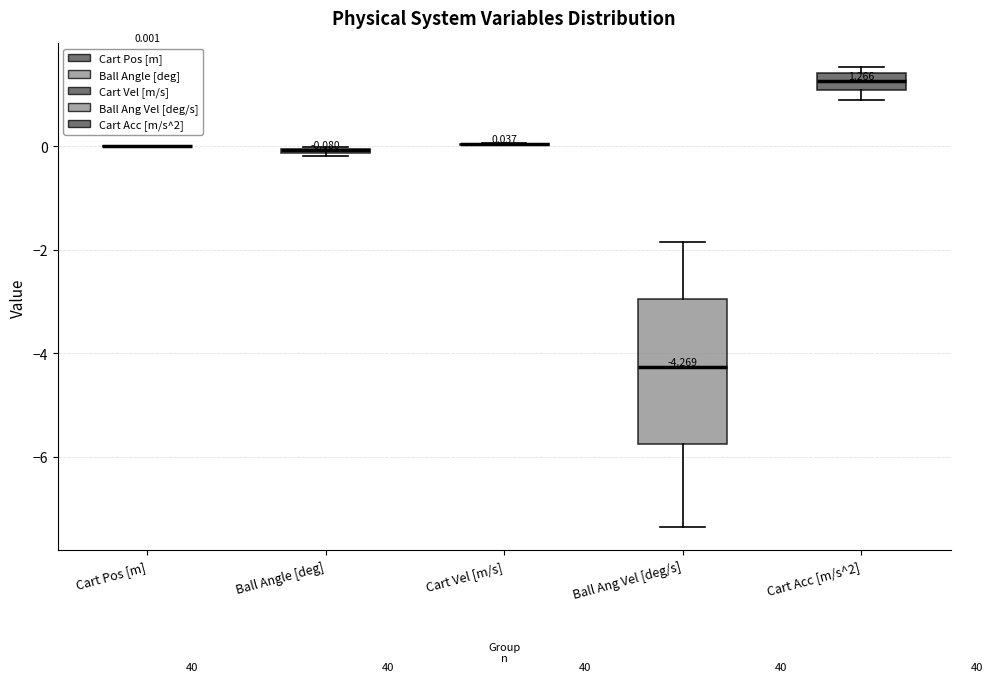

Which box is the tallest, from its lower edge to its upper edge?

Ball Ang Vel [deg/s]